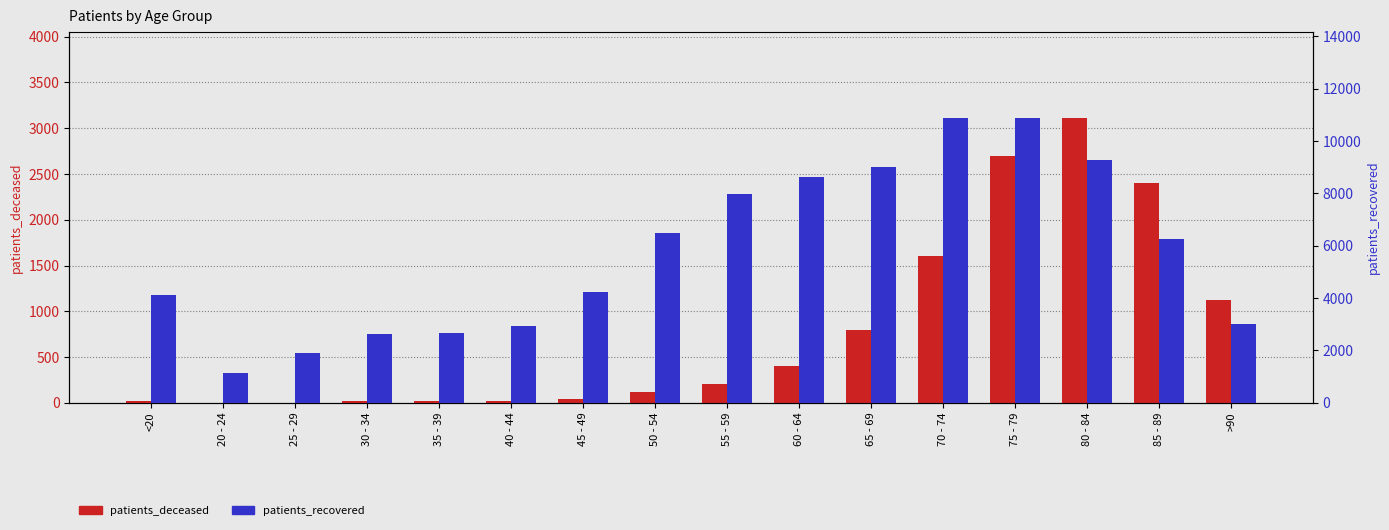

Reading left to right, transcribe all the data shown in this chart.

patients_deceased: <20=16	20 - 24=3	25 - 29=3	30 - 34=16	35 - 39=17	40 - 44=23	45 - 49=45	50 - 54=118	55 - 59=208	60 - 64=405	65 - 69=799	70 - 74=1609	75 - 79=2699	80 - 84=3117	85 - 89=2401	>90=1128
patients_recovered: <20=4135	20 - 24=1125	25 - 29=1920	30 - 34=2624	35 - 39=2662	40 - 44=2937	45 - 49=4227	50 - 54=6489	55 - 59=7980	60 - 64=8608	65 - 69=9024	70 - 74=10860	75 - 79=10896	80 - 84=9258	85 - 89=6272	>90=2994